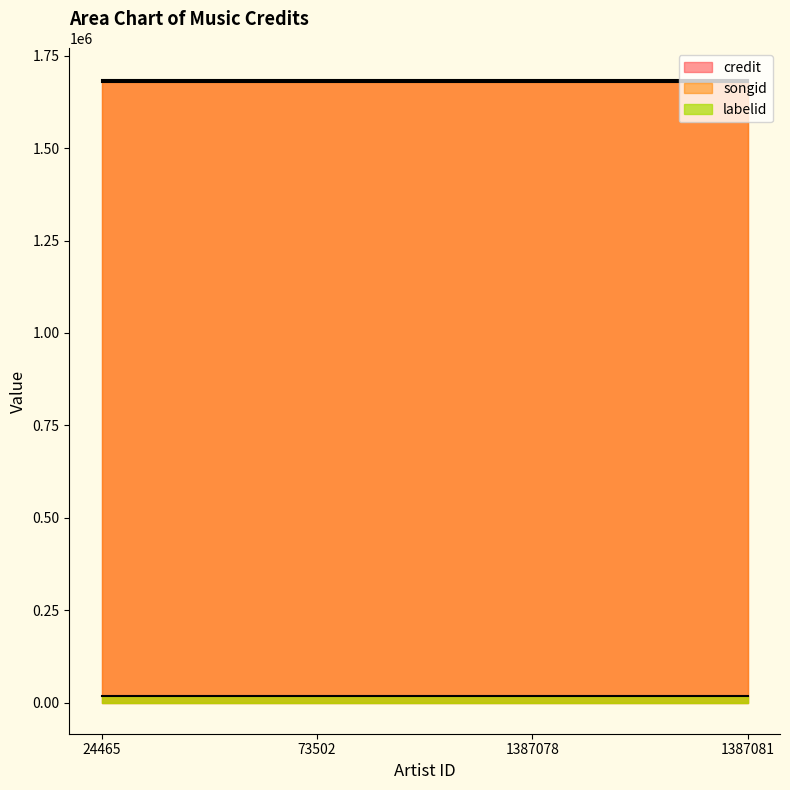

What is the minimum value shown in the chart?

18657